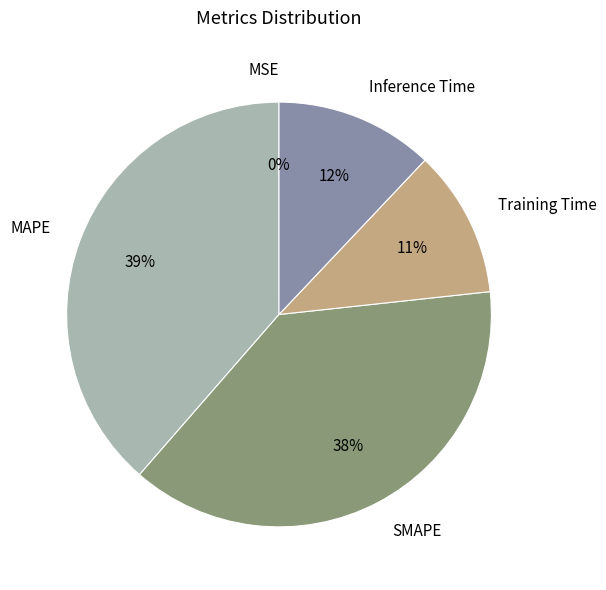

What is the ratio of the value at MAPE to the value at SMAPE?

1.0